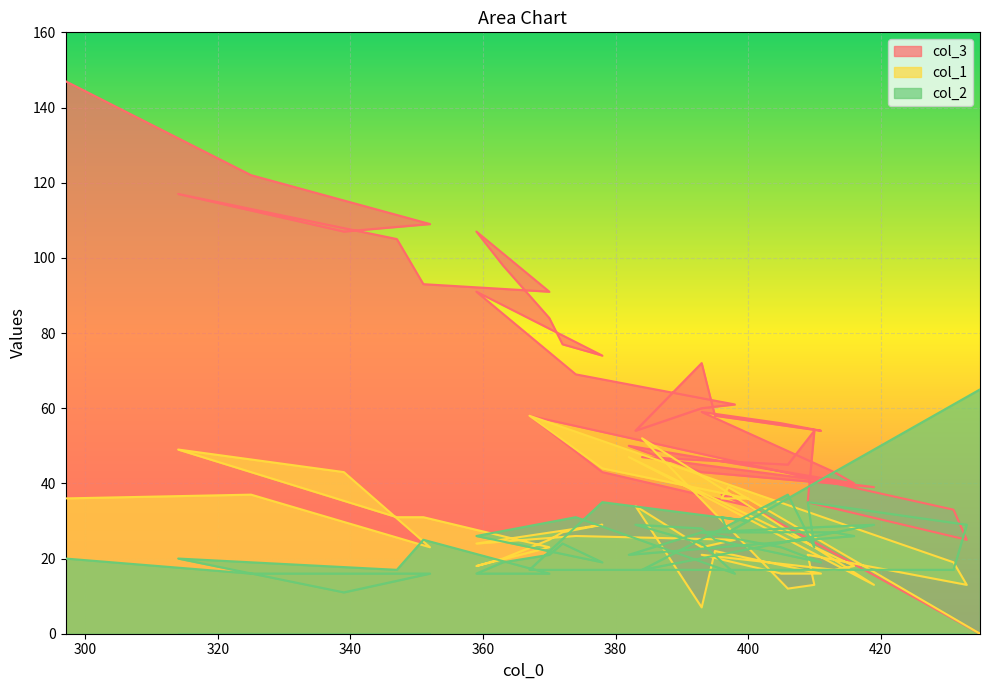

What is the maximum value shown in the chart?

147